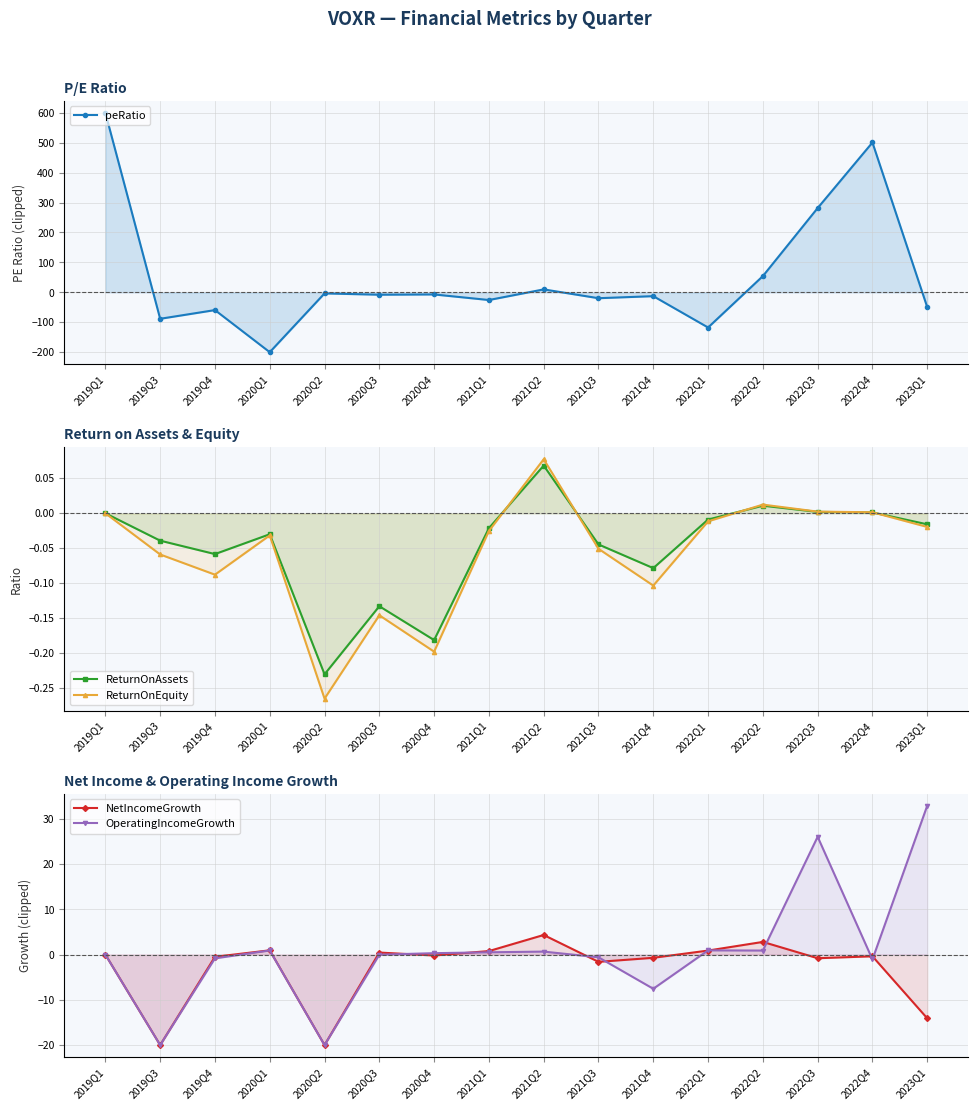

What is the label of the 8th point from the left?

2021Q1